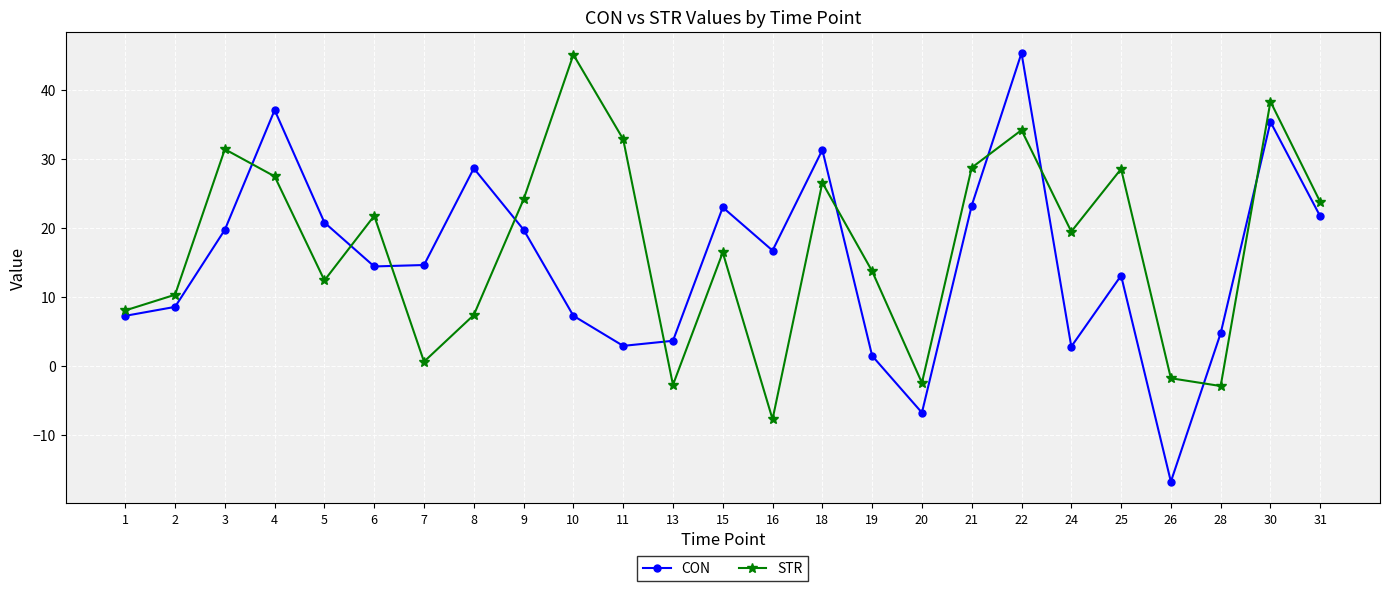

What is the approximate value of CON at 13?

3.6